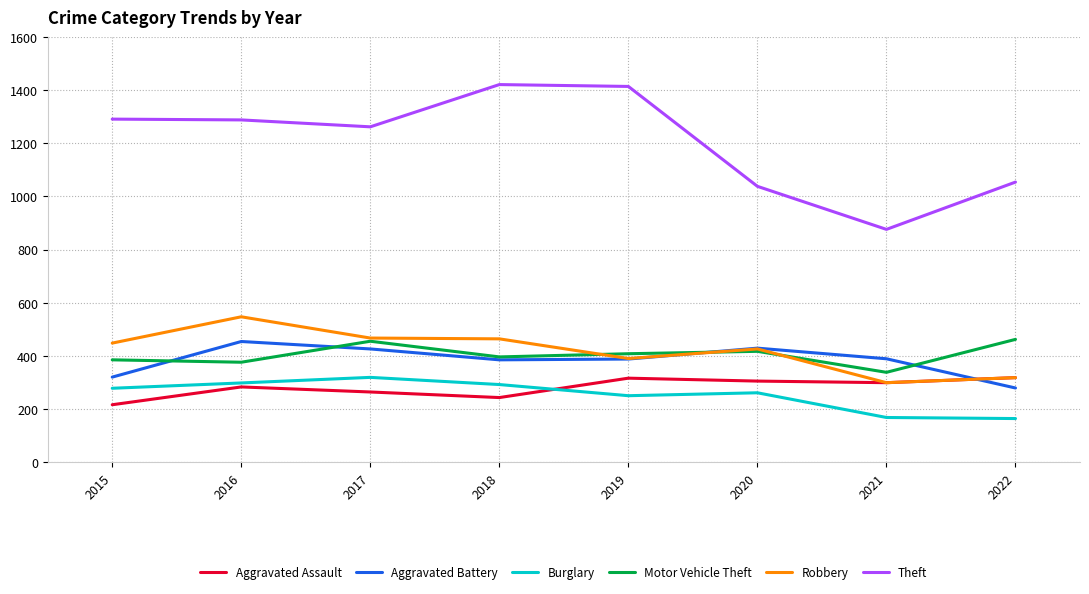

Where is the first local maximum for Motor Vehicle Theft?

2017